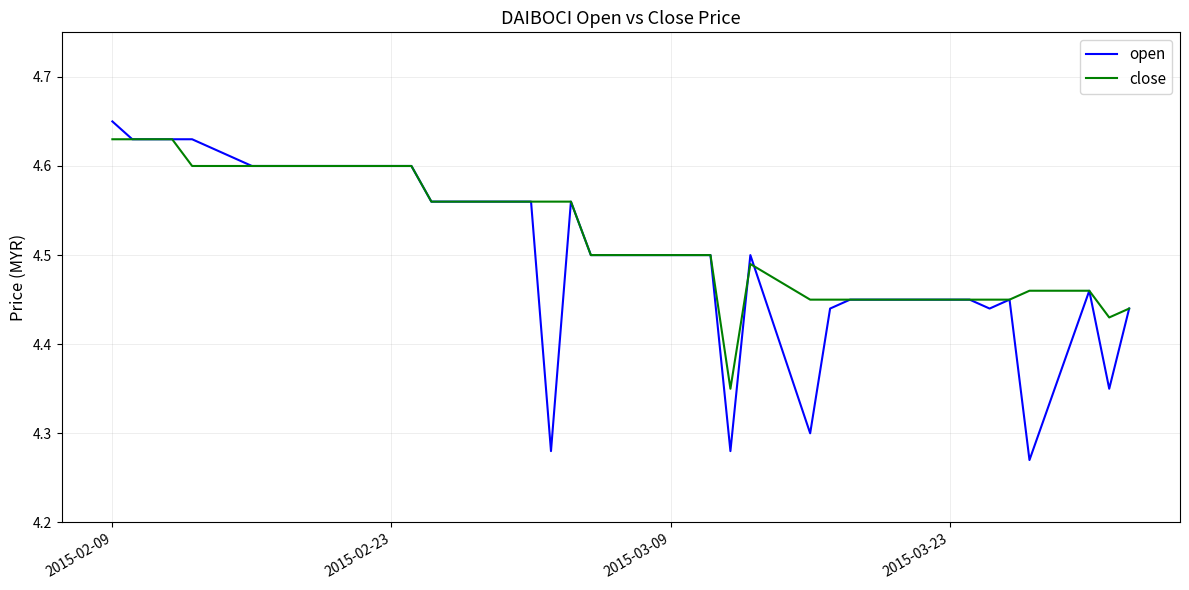

Is this an area chart (filled region under the line)?

No